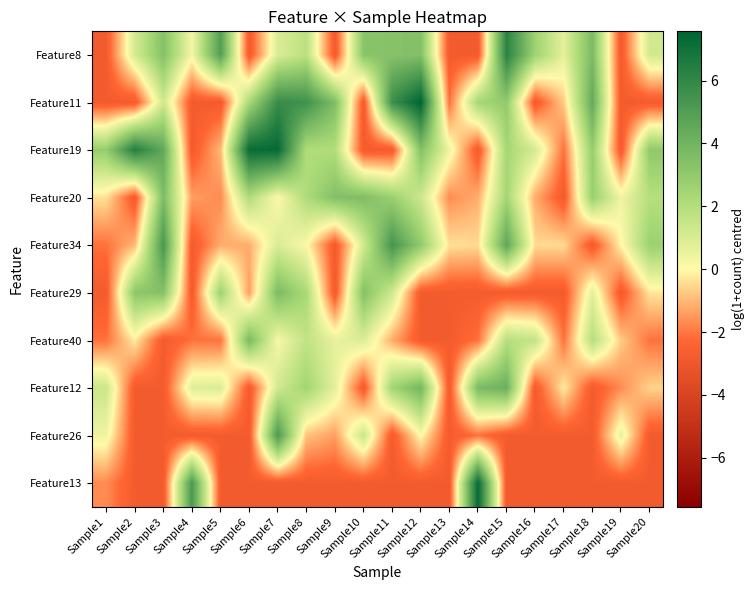

Which series changed the most between Sample9 and Sample10?

Feature11